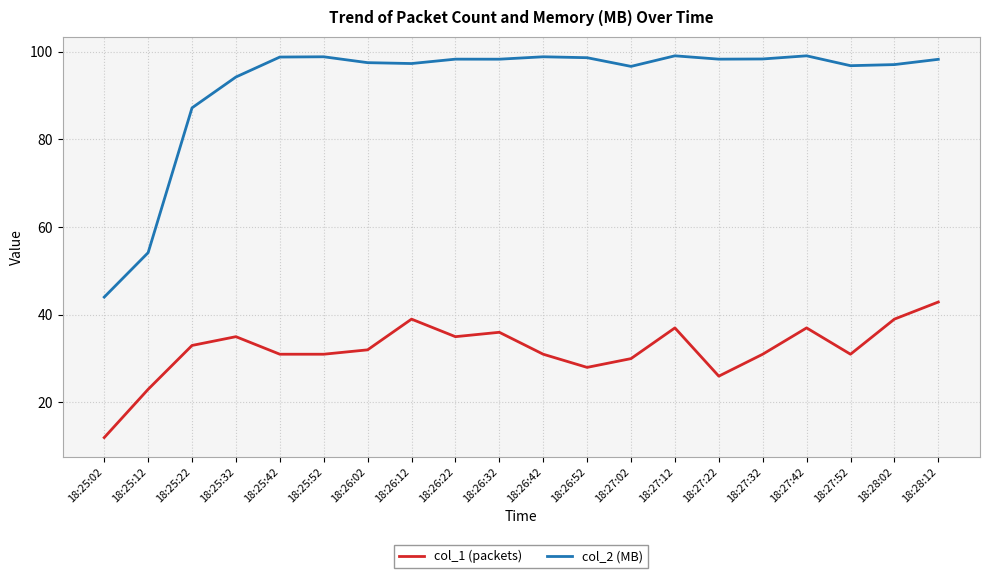

Which label corresponds to the smallest value in the chart?

18:25:02